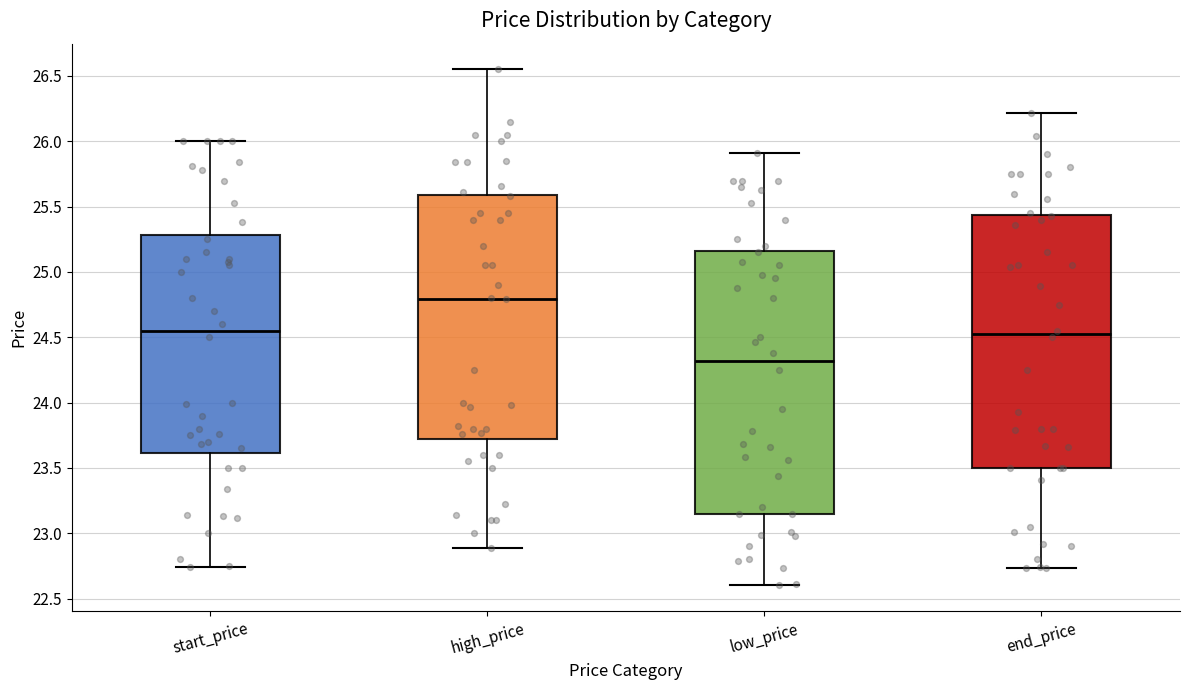

Which box has the highest median line?

high_price